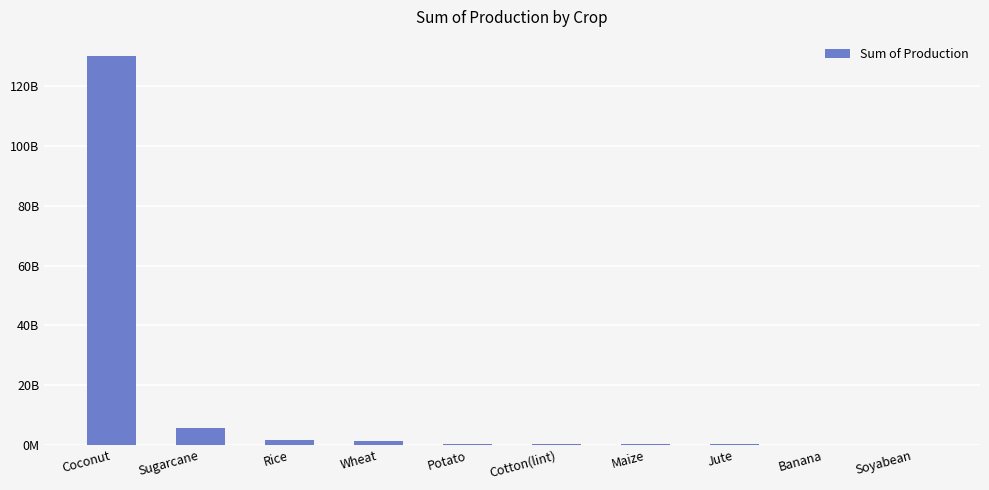

List the labels in order of value, largest first.

Coconut, Sugarcane, Rice, Wheat, Potato, Cotton(lint), Maize, Jute, Banana, Soyabean